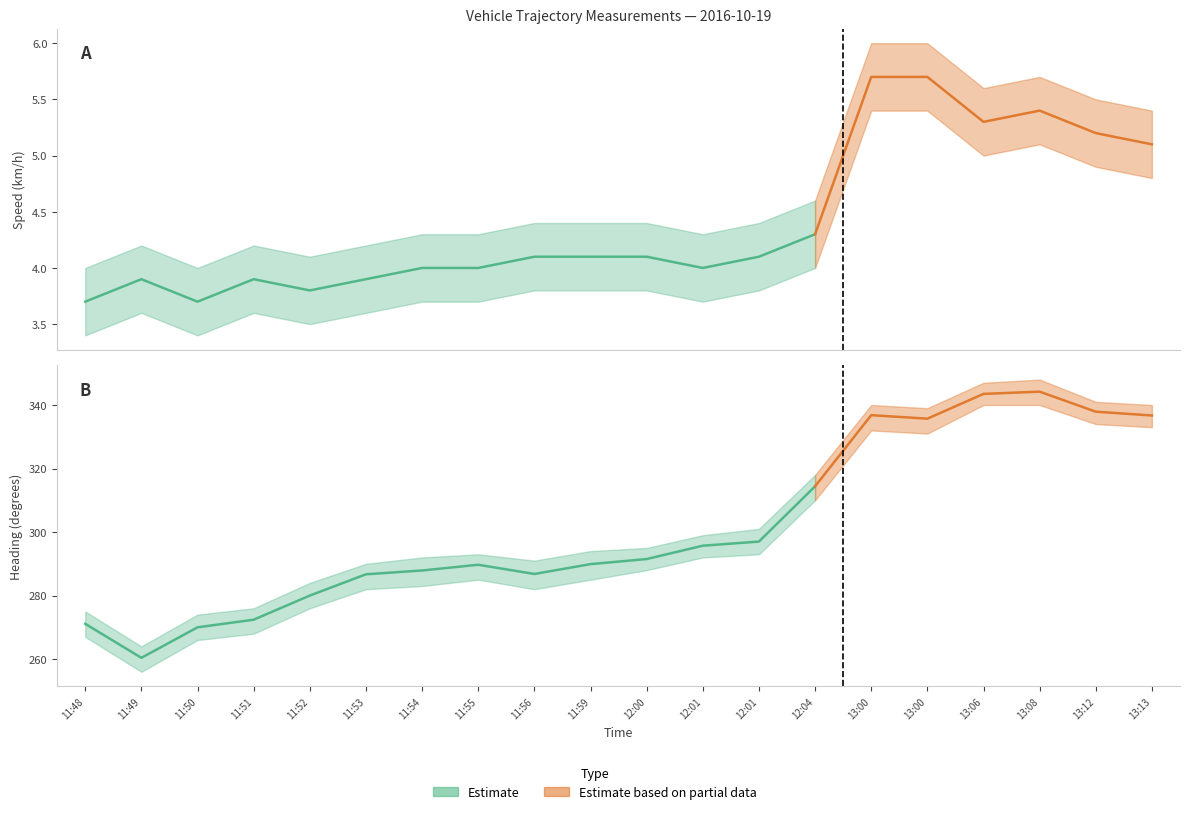

Where is the first local minimum for Speed upper - Estimate?

11:50